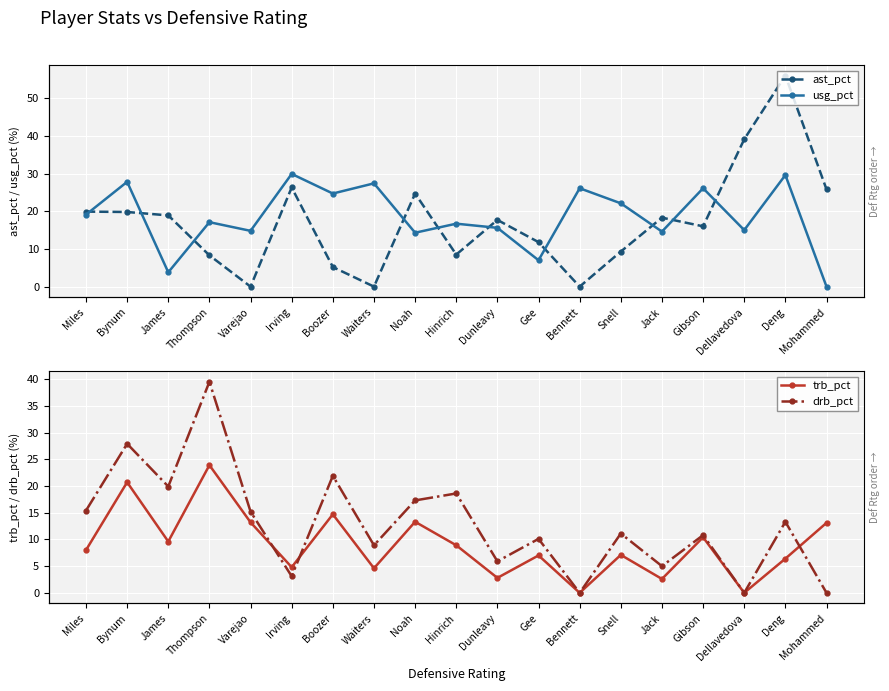

What is the sum of all ast_pct values?

325.6